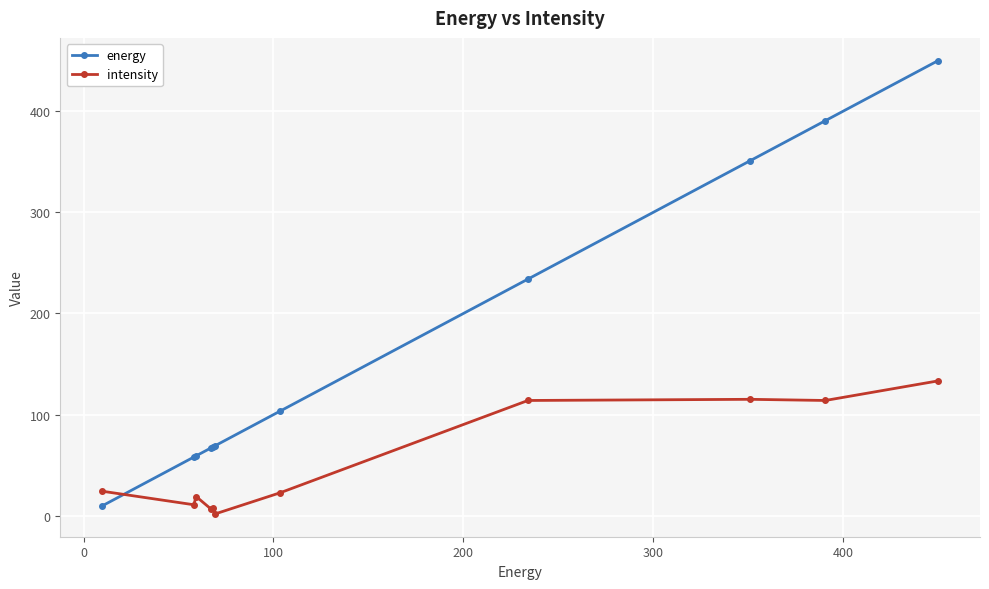

True or false: intensity and energy cross at least once.

True